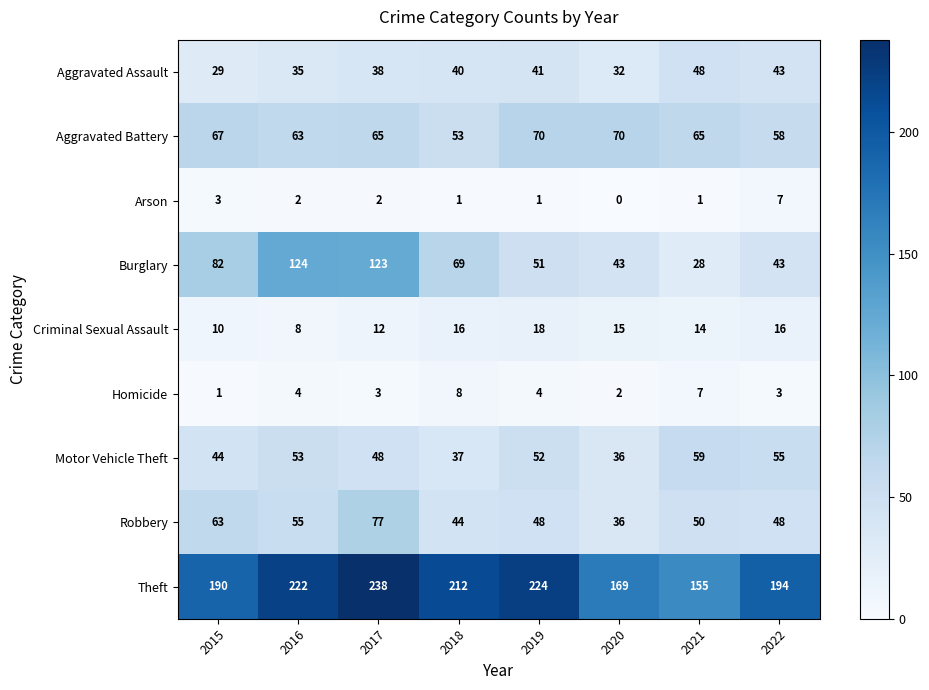

What value does the Burglary series have at 2018?

69